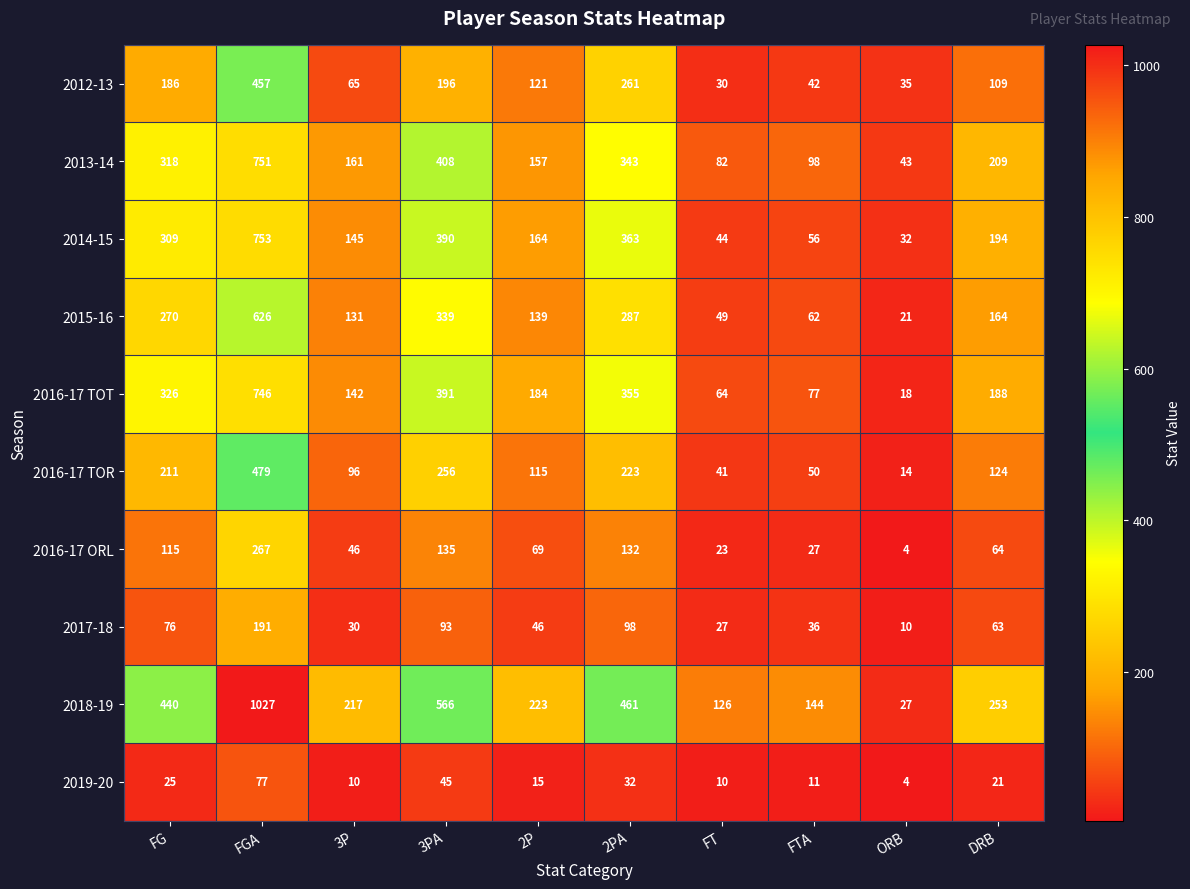

Which series has the largest total across all categories?

2018-19